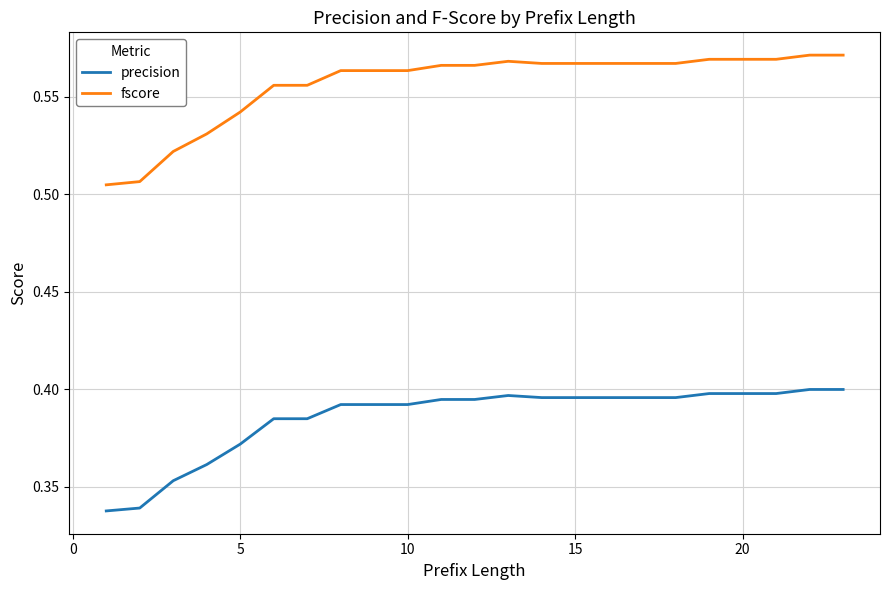

List the series in order of their overall mean, highest first.

fscore, precision